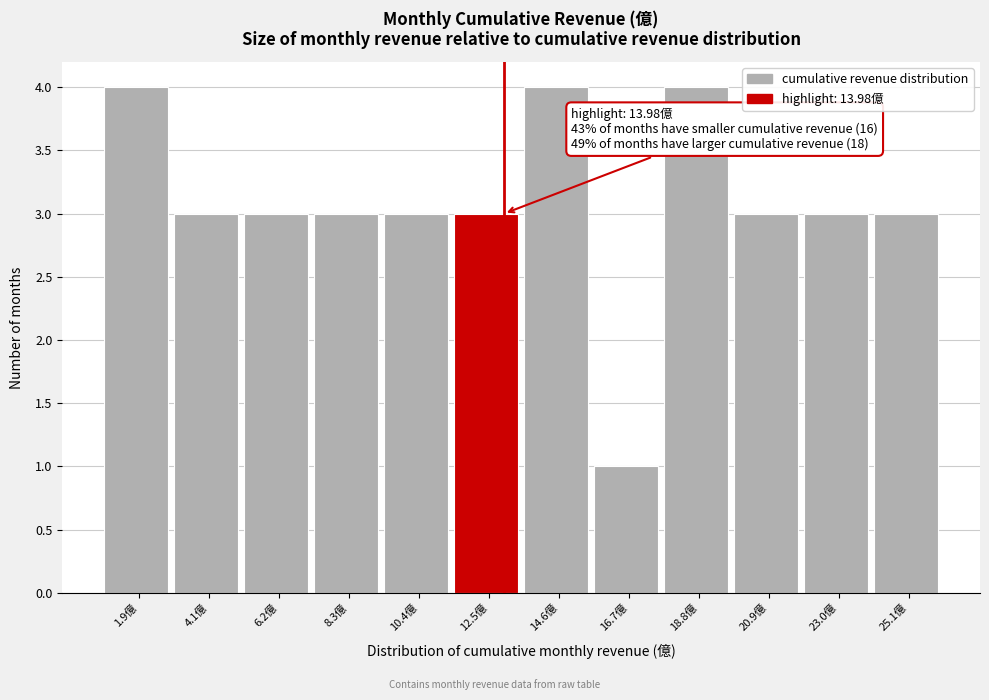

Reading left to right, transcribe all the data shown in this chart.

4	3	3	3	3	3	4	1	4	3	3	3